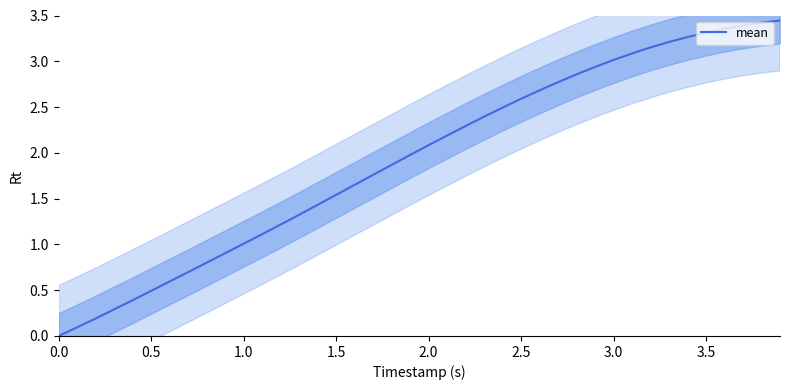

The value of mean at 1.0 is 0.6. True or false?

False